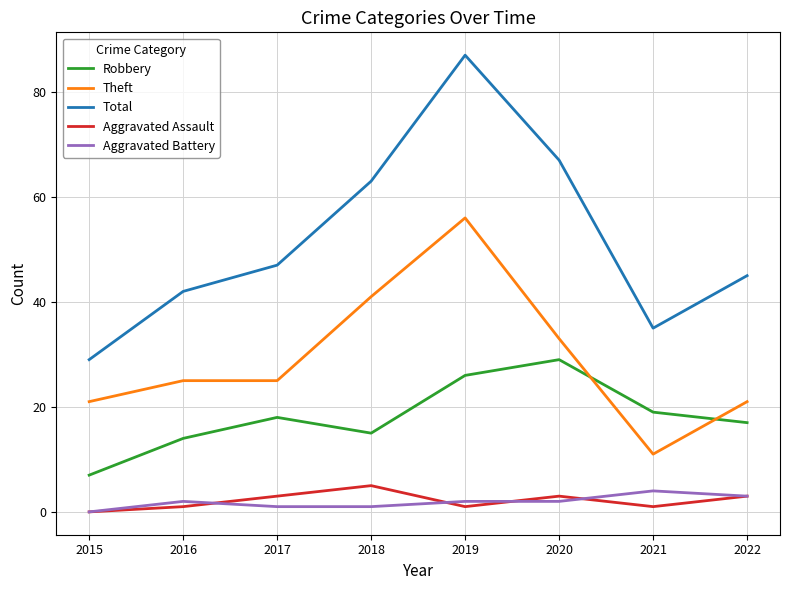

Rank the categories by Robbery value from highest to lowest.

2020, 2019, 2021, 2017, 2022, 2018, 2016, 2015